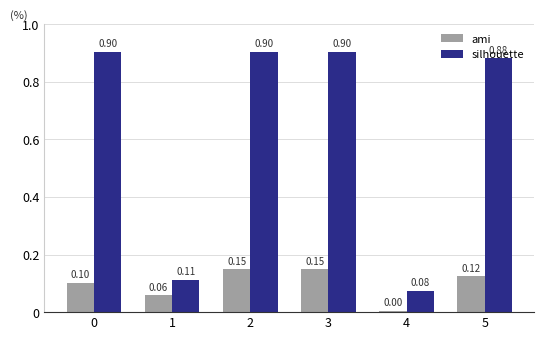

List the series in order of their overall mean, highest first.

silhouette, ami